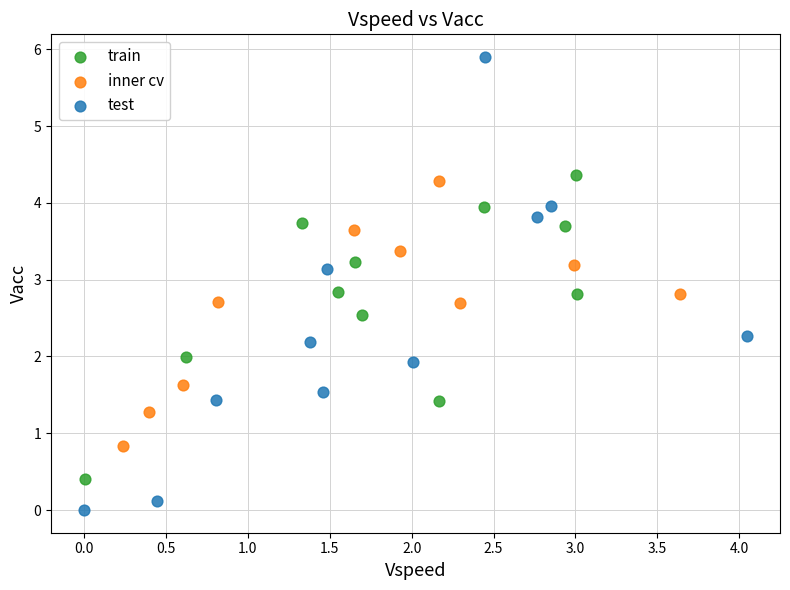

Which series reaches the maximum Y coordinate?

test